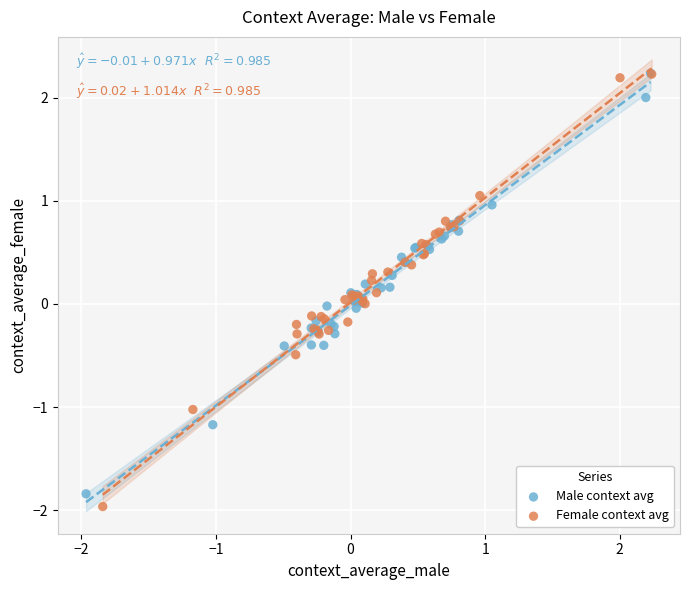

Which series has the largest Y range (max minus min)?

Female context avg